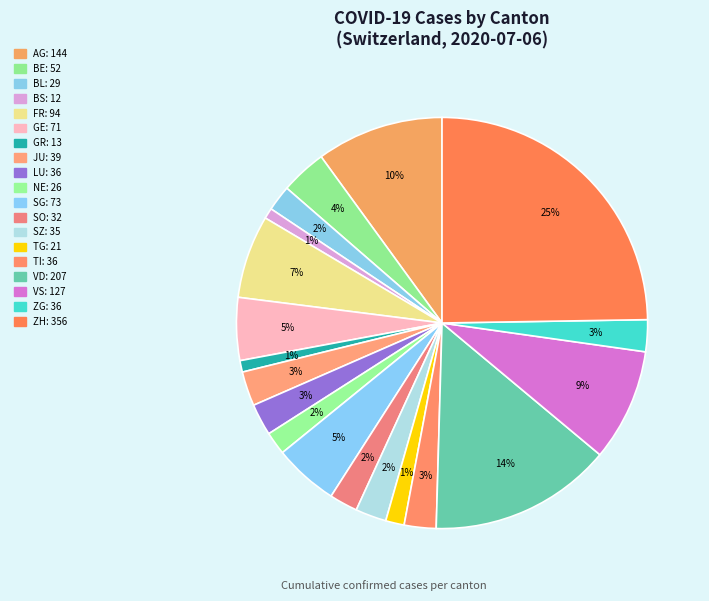

Does SG represent more than half of the total?

No